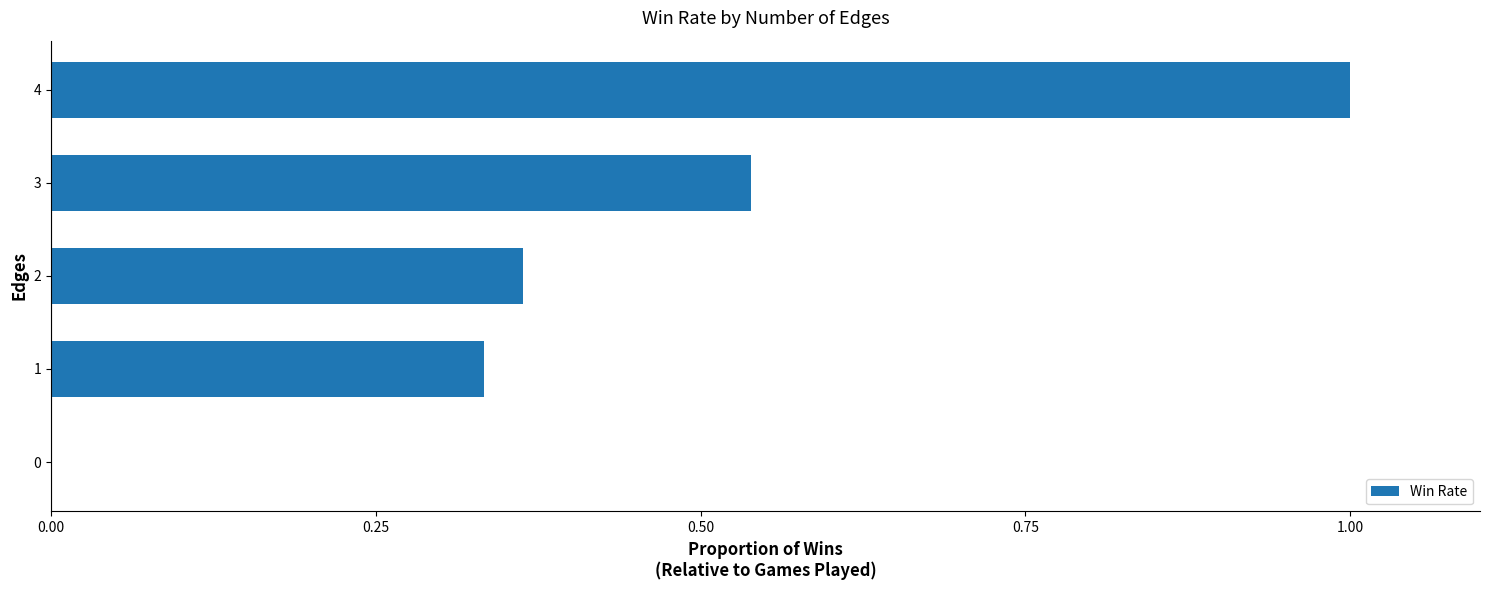

Which category has the highest value across all series?

4